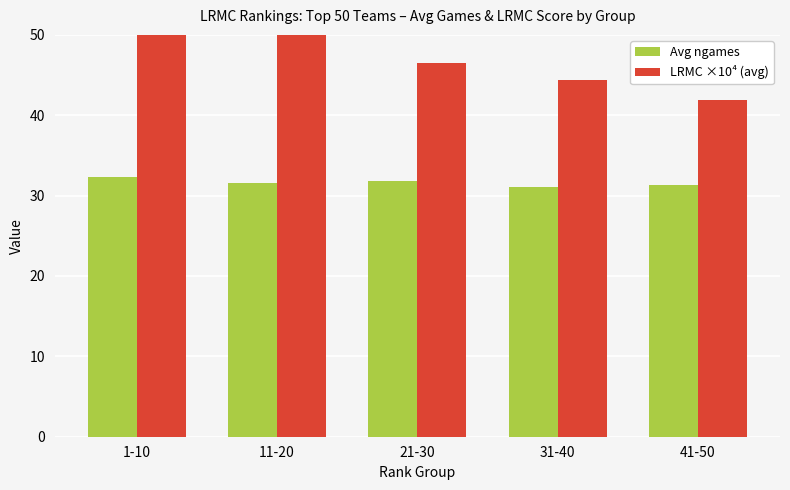

Is the value of Avg ngames at 31-40 greater than the value of LRMC ×10⁴ (avg) at 11-20?

No